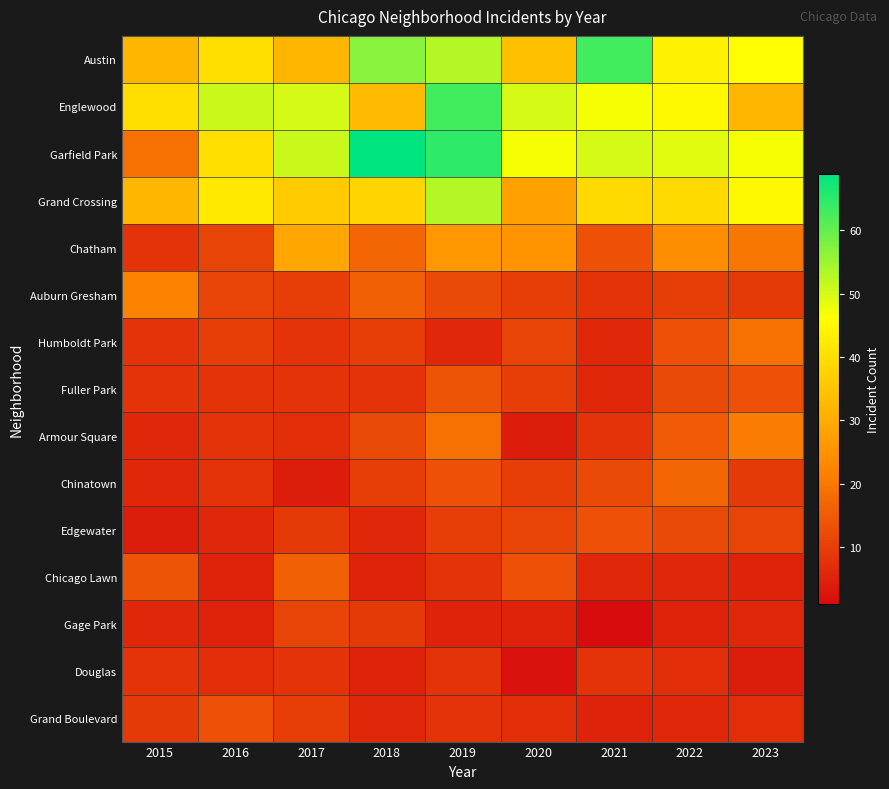

Reading left to right, extract all data points from this chart.

Austin: 2015=32	2016=40	2017=32	2018=57	2019=53	2020=34	2021=63	2022=44	2023=46
Englewood: 2015=40	2016=51	2017=50	2018=33	2019=63	2020=50	2021=47	2022=45	2023=32
Garfield Park: 2015=19	2016=40	2017=51	2018=69	2019=65	2020=47	2021=50	2022=49	2023=47
Grand Crossing: 2015=32	2016=42	2017=36	2018=38	2019=53	2020=28	2021=39	2022=39	2023=45
Chatham: 2015=8	2016=11	2017=29	2018=17	2019=26	2020=25	2021=13	2022=24	2023=20
Auburn Gresham: 2015=22	2016=11	2017=10	2018=16	2019=12	2020=10	2021=8	2022=10	2023=9
Humboldt Park: 2015=8	2016=10	2017=8	2018=10	2019=6	2020=11	2021=6	2022=13	2023=19
Fuller Park: 2015=8	2016=8	2017=8	2018=8	2019=14	2020=10	2021=6	2022=12	2023=13
Armour Square: 2015=6	2016=8	2017=7	2018=12	2019=19	2020=4	2021=8	2022=15	2023=21
Chinatown: 2015=6	2016=8	2017=4	2018=10	2019=13	2020=10	2021=12	2022=17	2023=9
Edgewater: 2015=4	2016=6	2017=9	2018=6	2019=10	2020=11	2021=13	2022=12	2023=11
Chicago Lawn: 2015=14	2016=5	2017=16	2018=5	2019=8	2020=13	2021=6	2022=6	2023=5
Gage Park: 2015=6	2016=5	2017=11	2018=9	2019=5	2020=5	2021=1	2022=5	2023=6
Douglas: 2015=8	2016=7	2017=8	2018=5	2019=8	2020=2	2021=8	2022=7	2023=4
Grand Boulevard: 2015=9	2016=13	2017=10	2018=6	2019=8	2020=7	2021=5	2022=6	2023=7